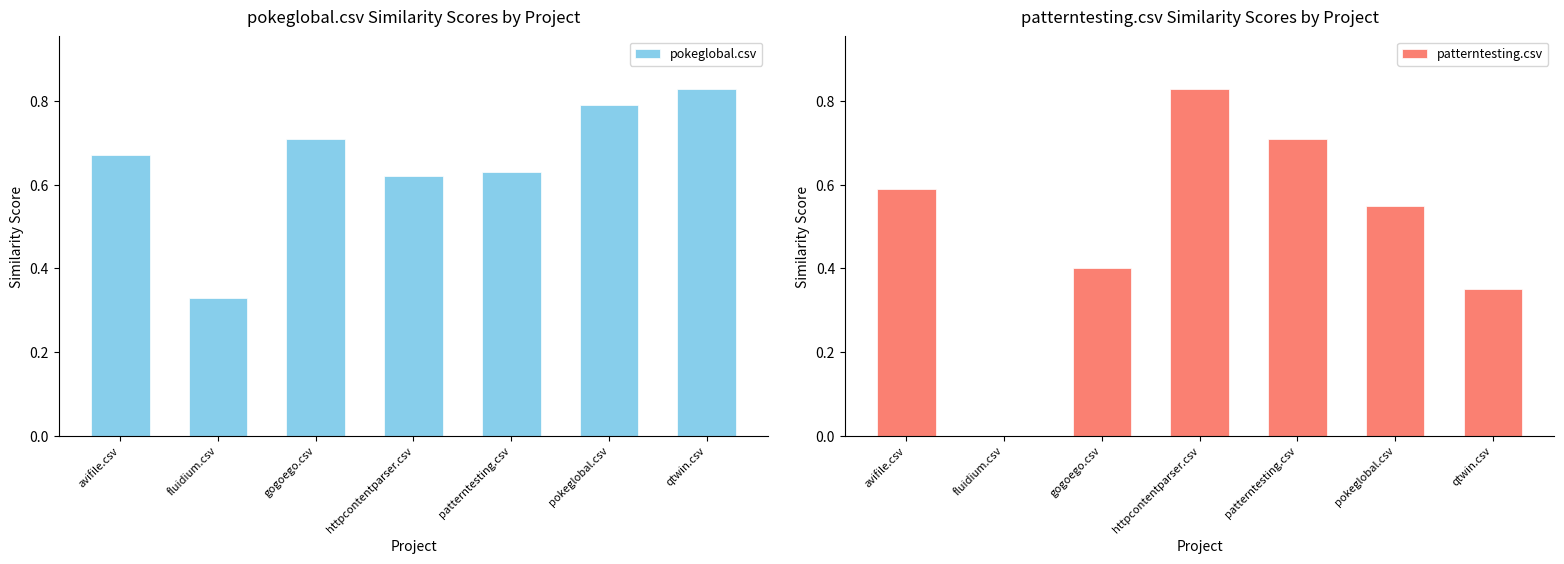

Is the value of pokeglobal.csv at gogoego.csv greater than the value of patterntesting.csv at httpcontentparser.csv?

No